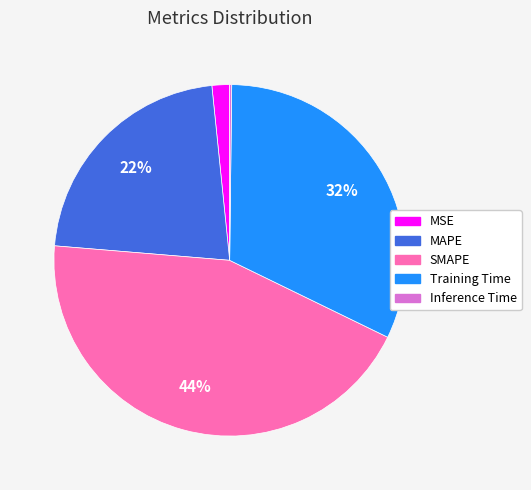

To the nearest percent, what is the average slice percentage?

20%